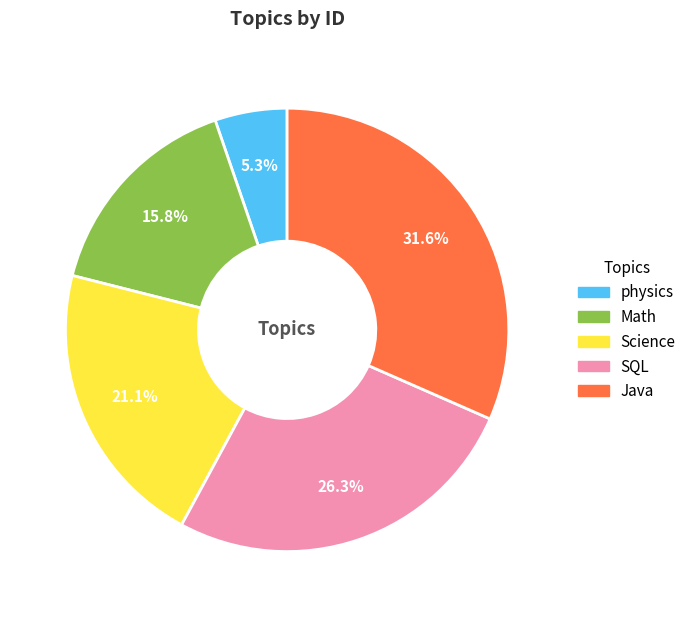

The Math slice represents 23% of the pie. True or false?

False